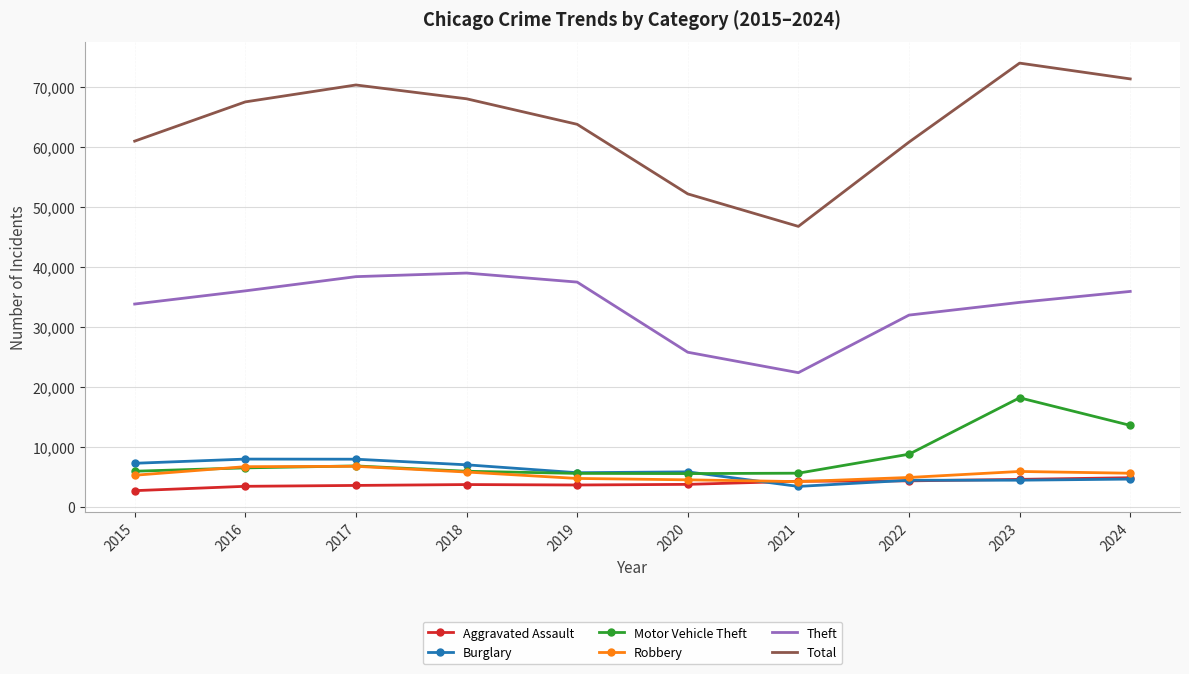

True or false: Theft has a value of 38400 at 2017.

True